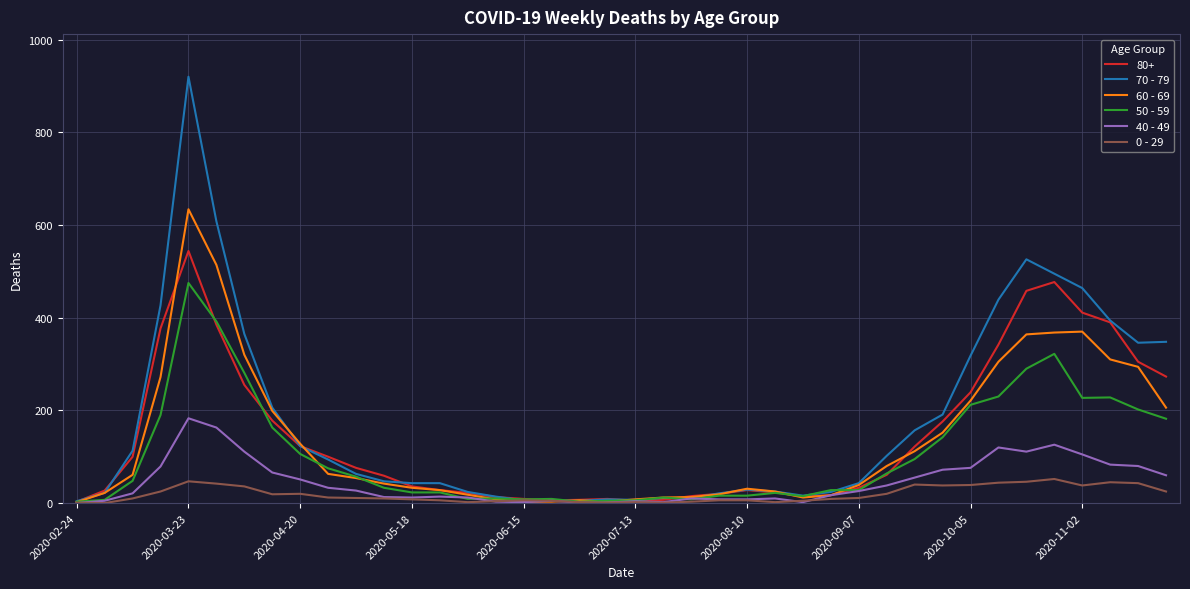

Rank the series by their maximum value, from highest to lowest.

70 - 79, 60 - 69, 80+, 50 - 59, 40 - 49, 0 - 29